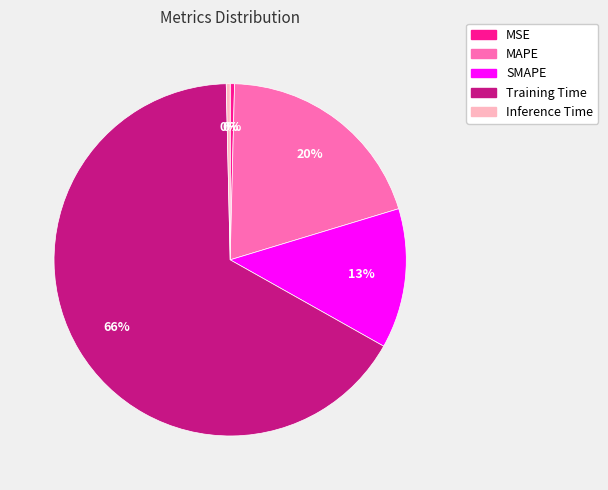

Between MAPE and Inference Time, which is larger?

MAPE